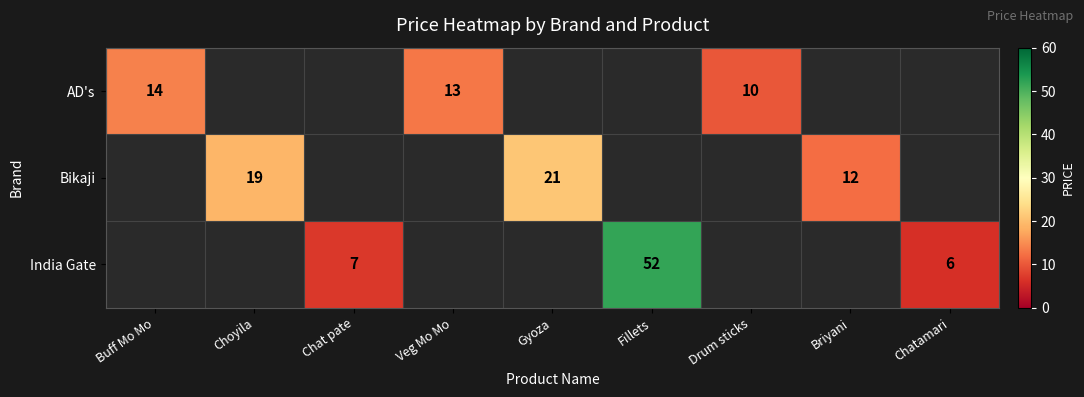

The value of AD's at Buff Mo Mo is 7. True or false?

False